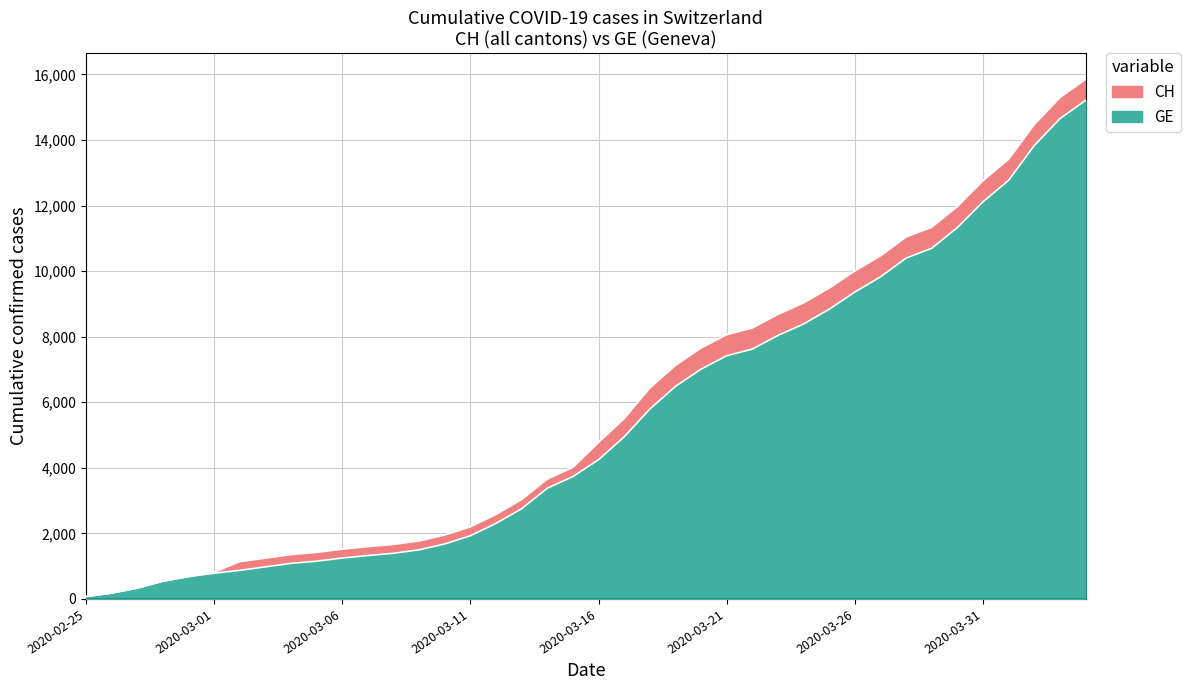

What are all the series names shown in the legend?

CH, GE